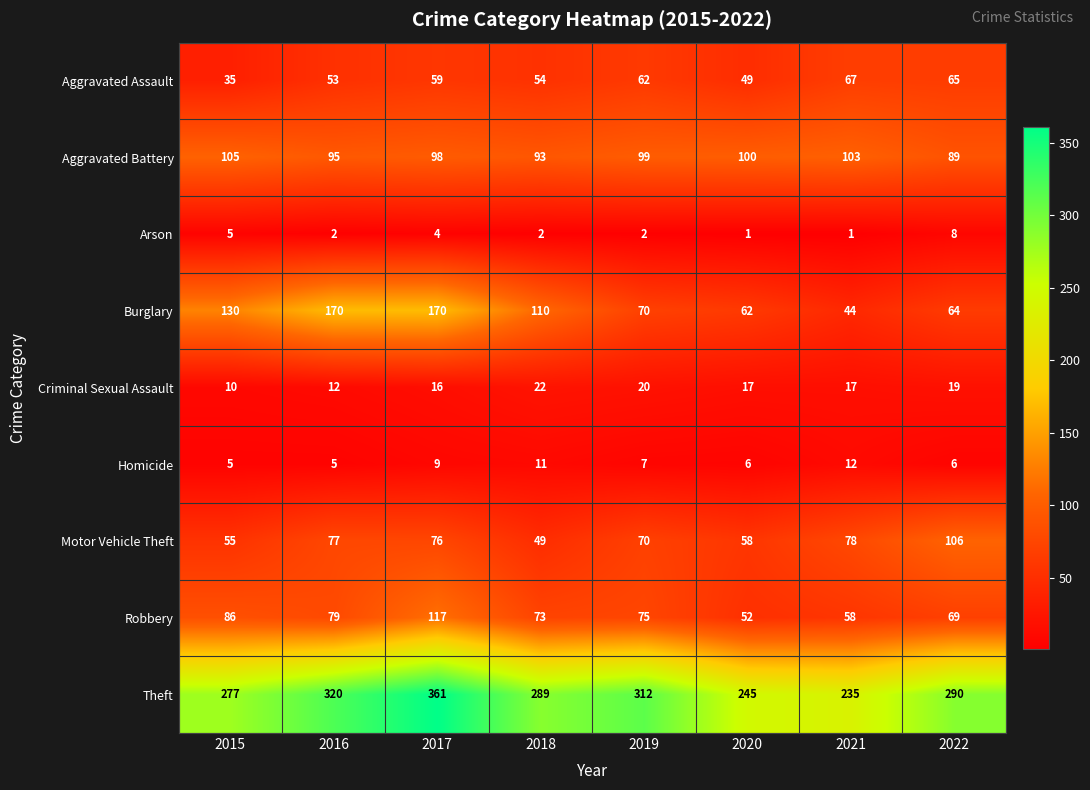

Count the Aggravated Battery values in the range 95 to 103.

5